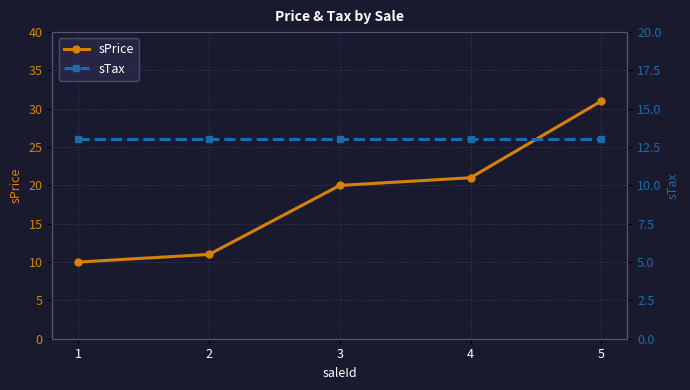

What is the approximate value of sPrice at 2, to the nearest 10?

10